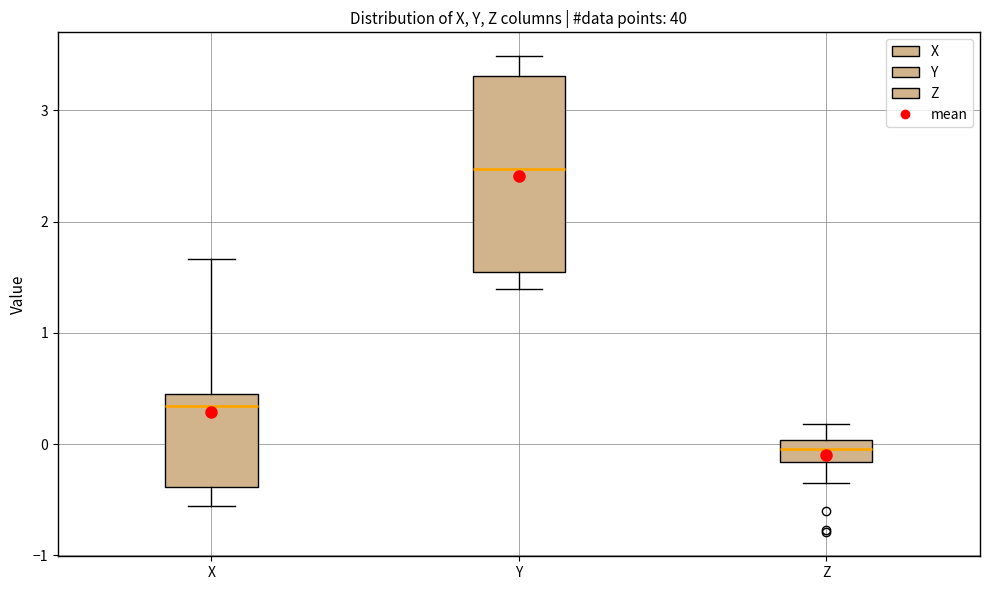

Reading left to right, read every box against the y-axis: the position of its median line, the range the box covers, and the ends of its whiskers. The values are not printed on the chart, so give them approximately, as read against the axis.

X: median 0.3, box -0.4 to 0.5, whiskers -0.6 to 1.7
Y: median 2.5, box 1.5 to 3.3, whiskers 1.4 to 3.5
Z: median 0.0 (inside the box), box -0.2 to 0.0, whiskers -0.3 to 0.2